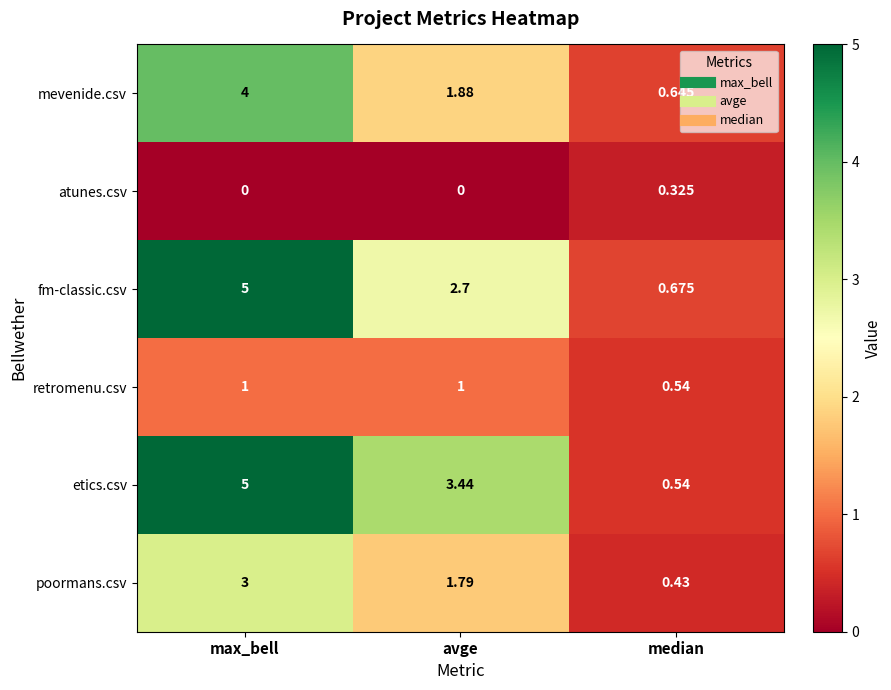

Which series has the largest total across all categories?

etics.csv